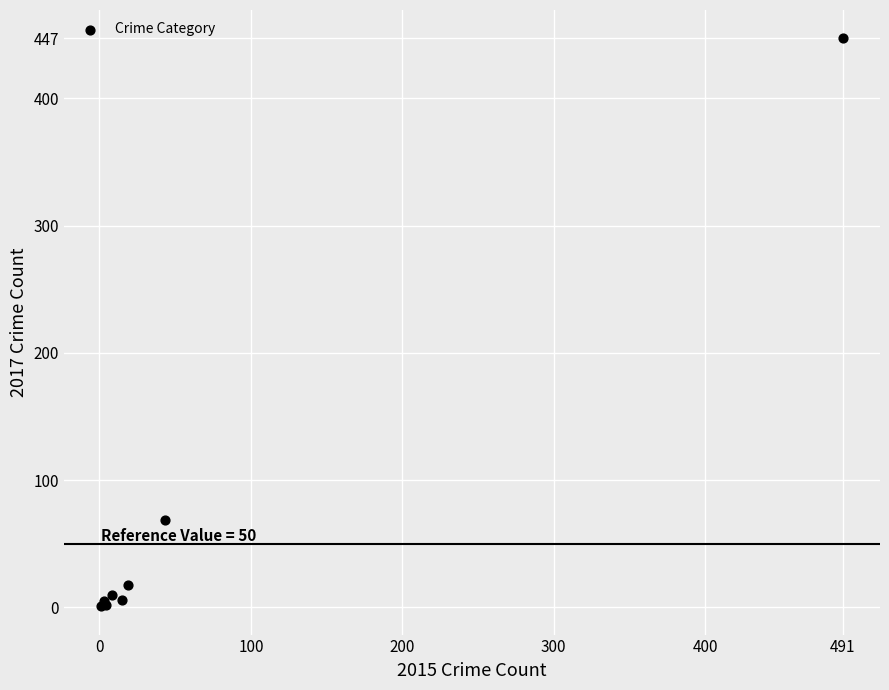

What Y value in the scatter plot is closest to 224?

69